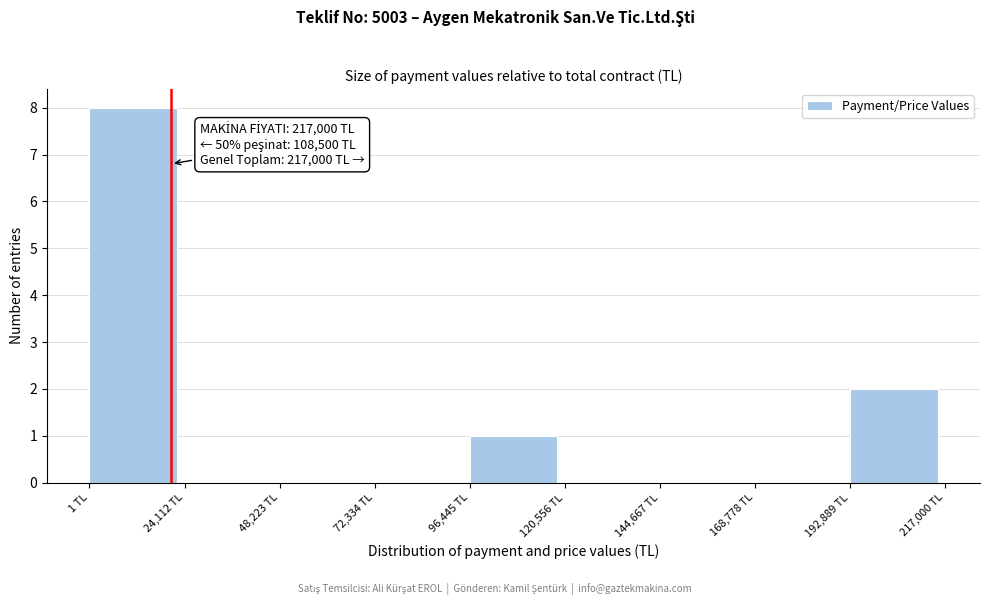

Which range on the x-axis has the tallest bar?

0 to 25000